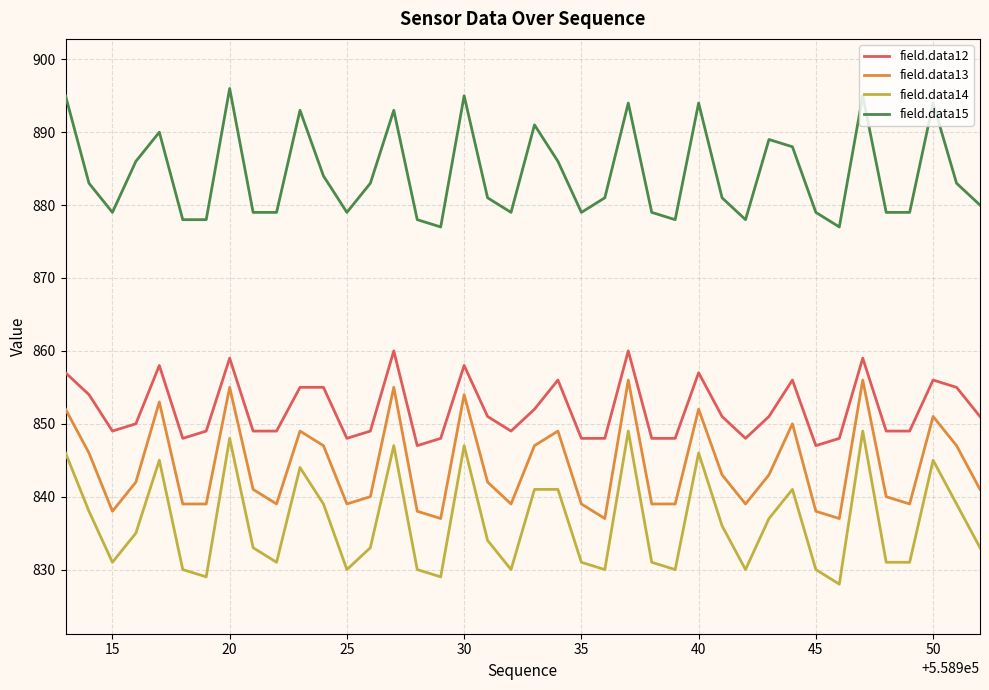

What is the difference between the maximum and minimum values in the field.data14 series?

21